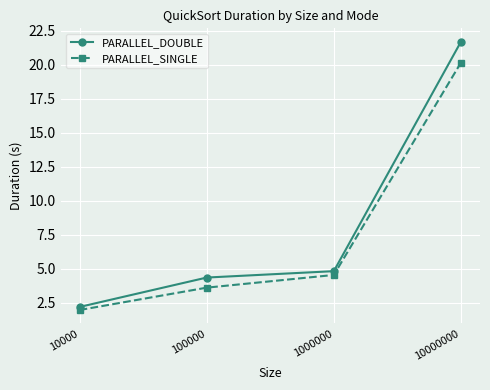

At which category does the chart reach its minimum across all series?

10000